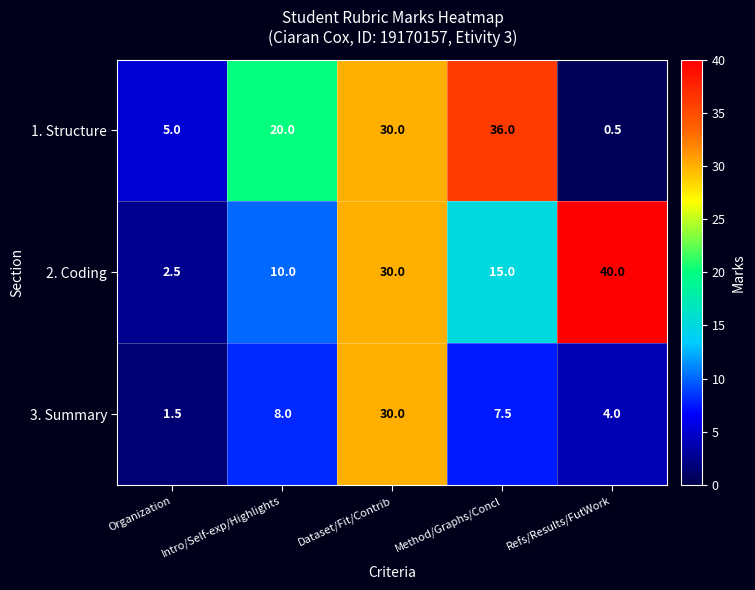

What is the difference between the maximum and minimum values in the 3. Summary series?

28.5